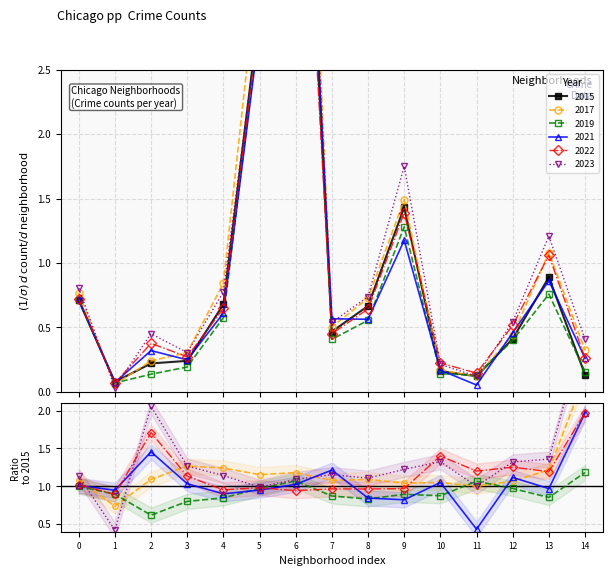

What is the difference between the maximum and minimum values in the 2021 series?

5.9